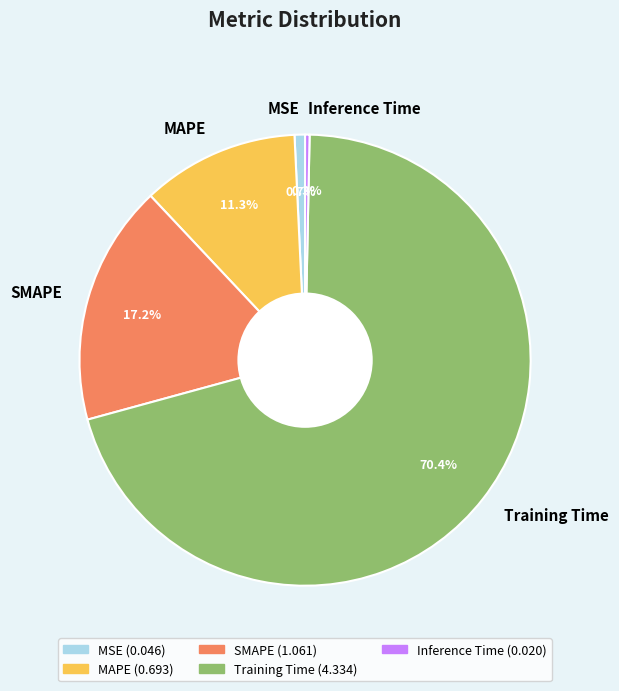

To the nearest percent, what is the average slice percentage?

20%